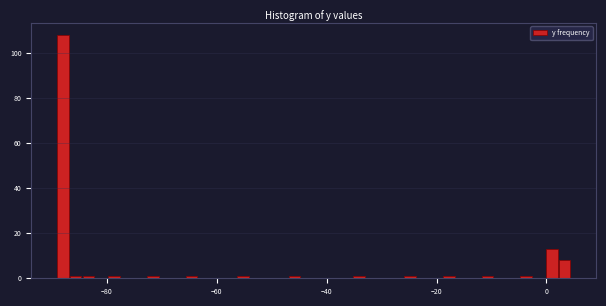

Read against the x-axis, roughly where is the centre of the tallest bar?

-88